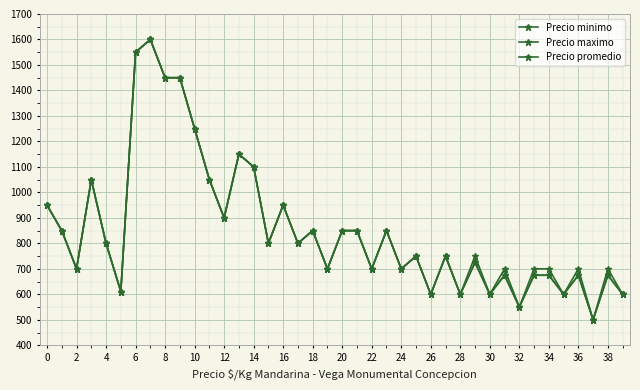

How many lines are shown in the chart?

3